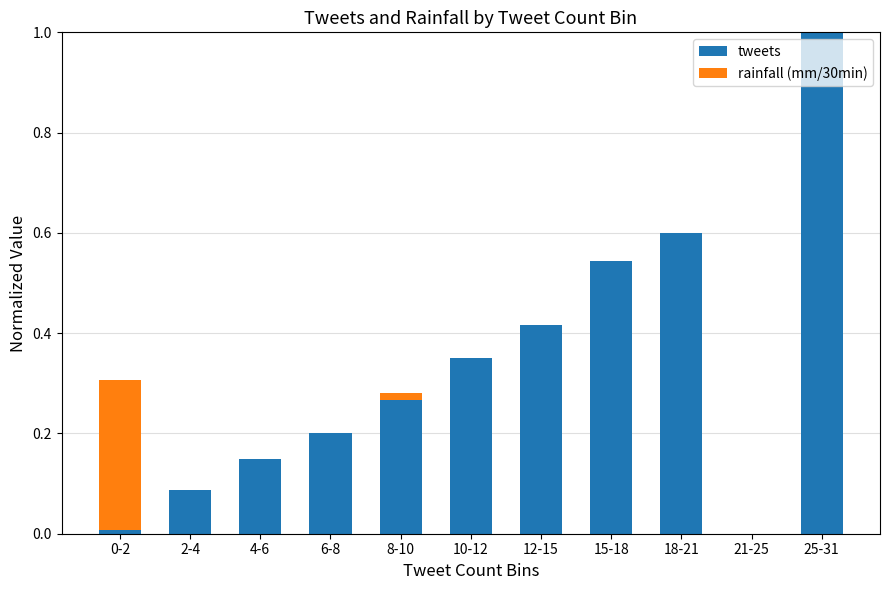

At which category is the sum across all series the highest?

25-31